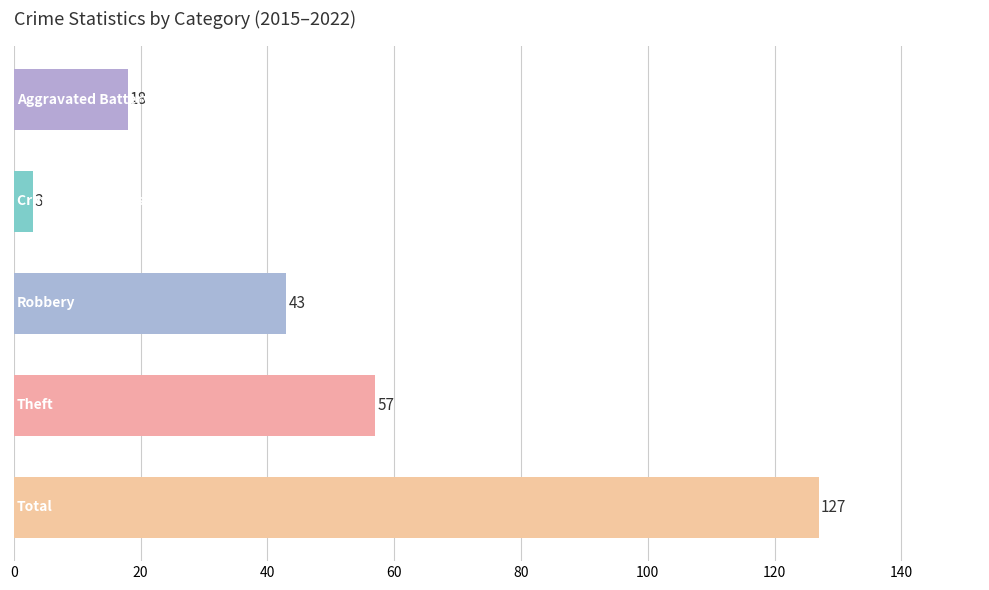

What is the value of the 3rd bar from the top?

43